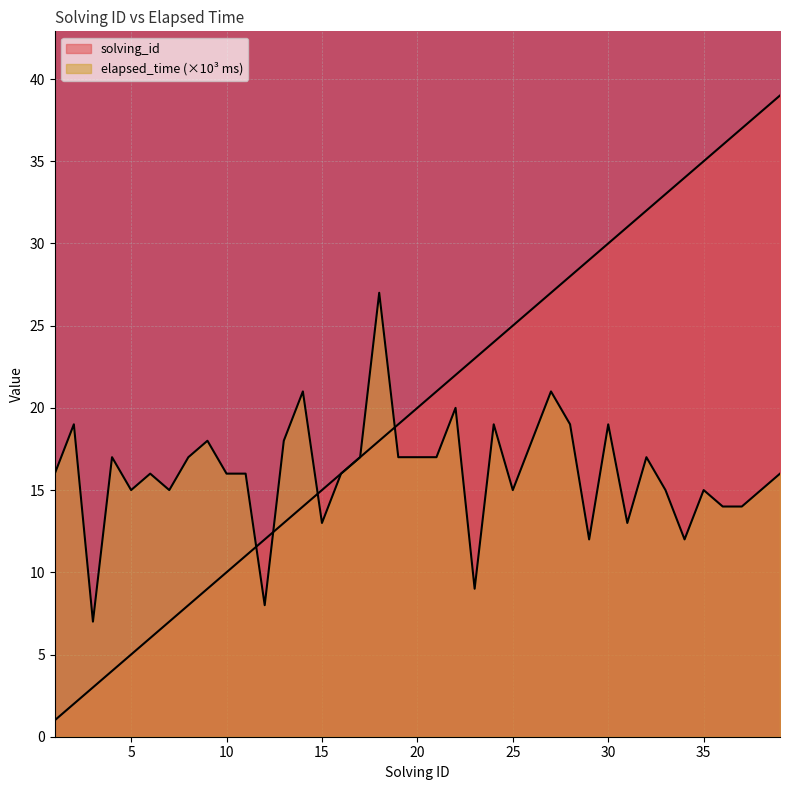

True or false: elapsed_time has more than 1 points higher than both neighbors.

True